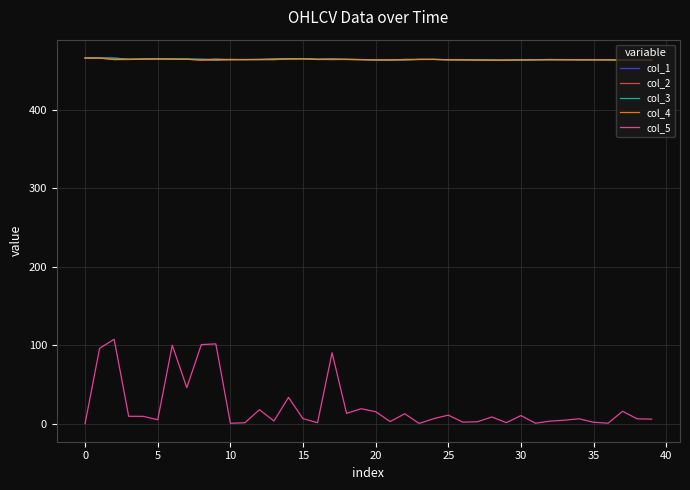

Which series has the widest spread of values?

col_5